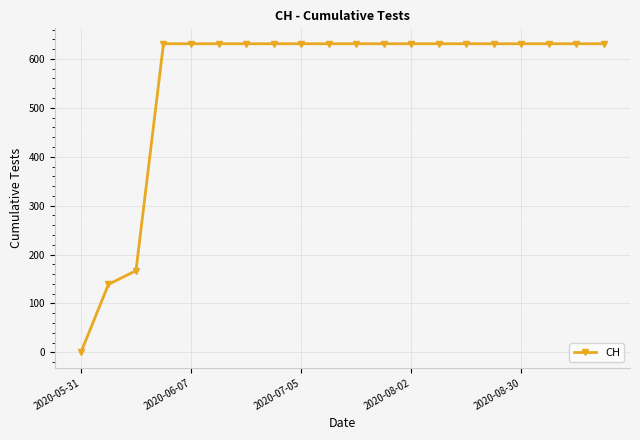

What is the sum of all values?

11033